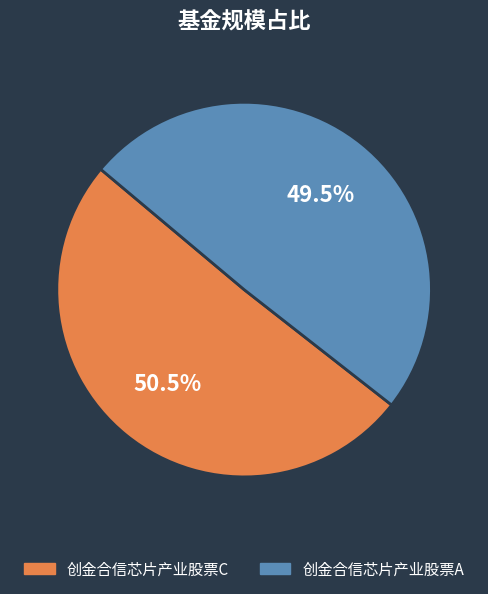

Which category has the biggest portion of the pie?

创金合信芯片产业股票C